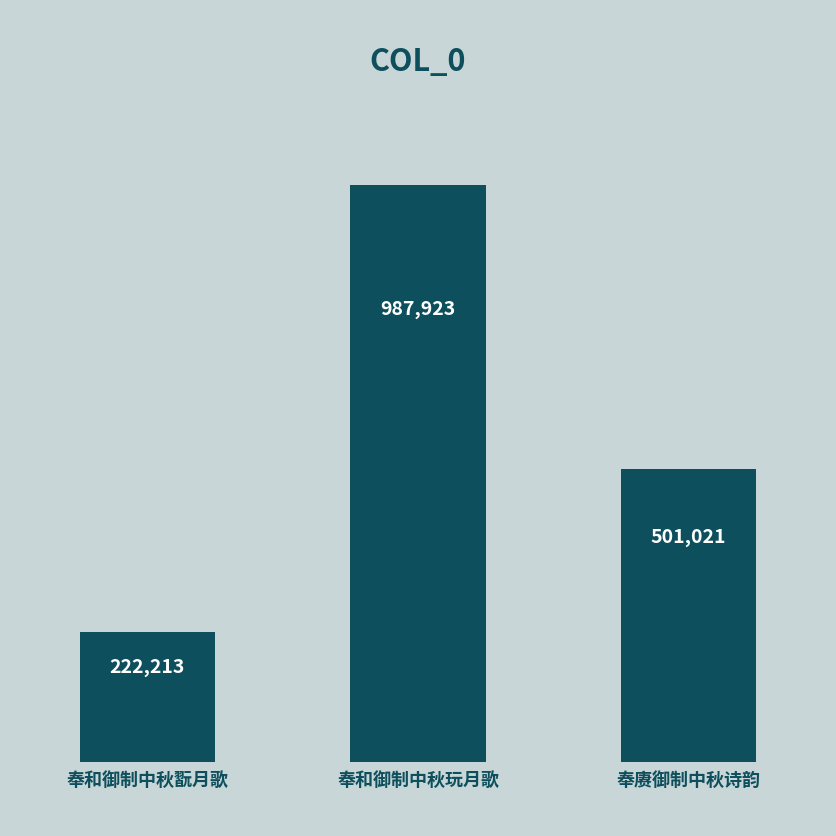

What is the value of the 1st bar from the left?

222213